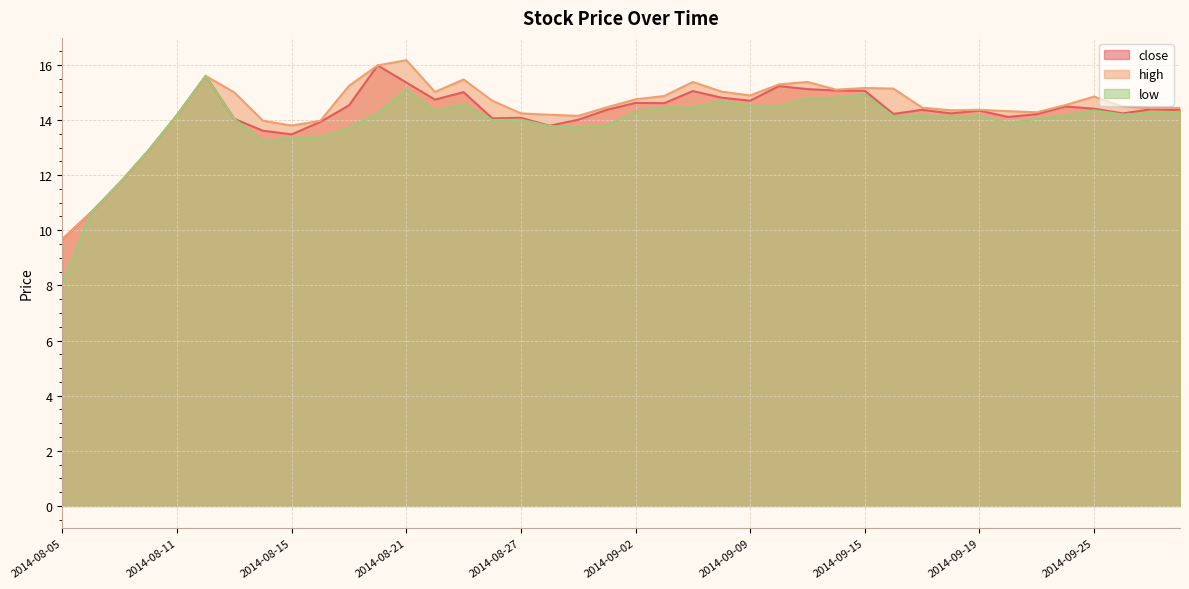

True or false: high has more than 1 points higher than both neighbors.

True